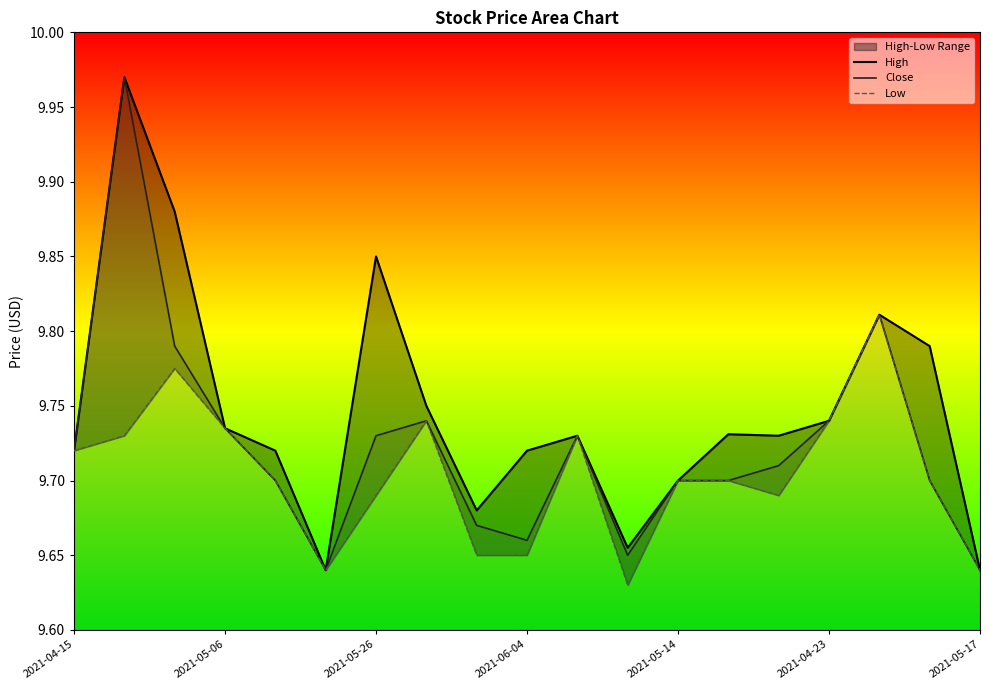

Is it true that Close equals 16.8 at 2021-05-14?

False